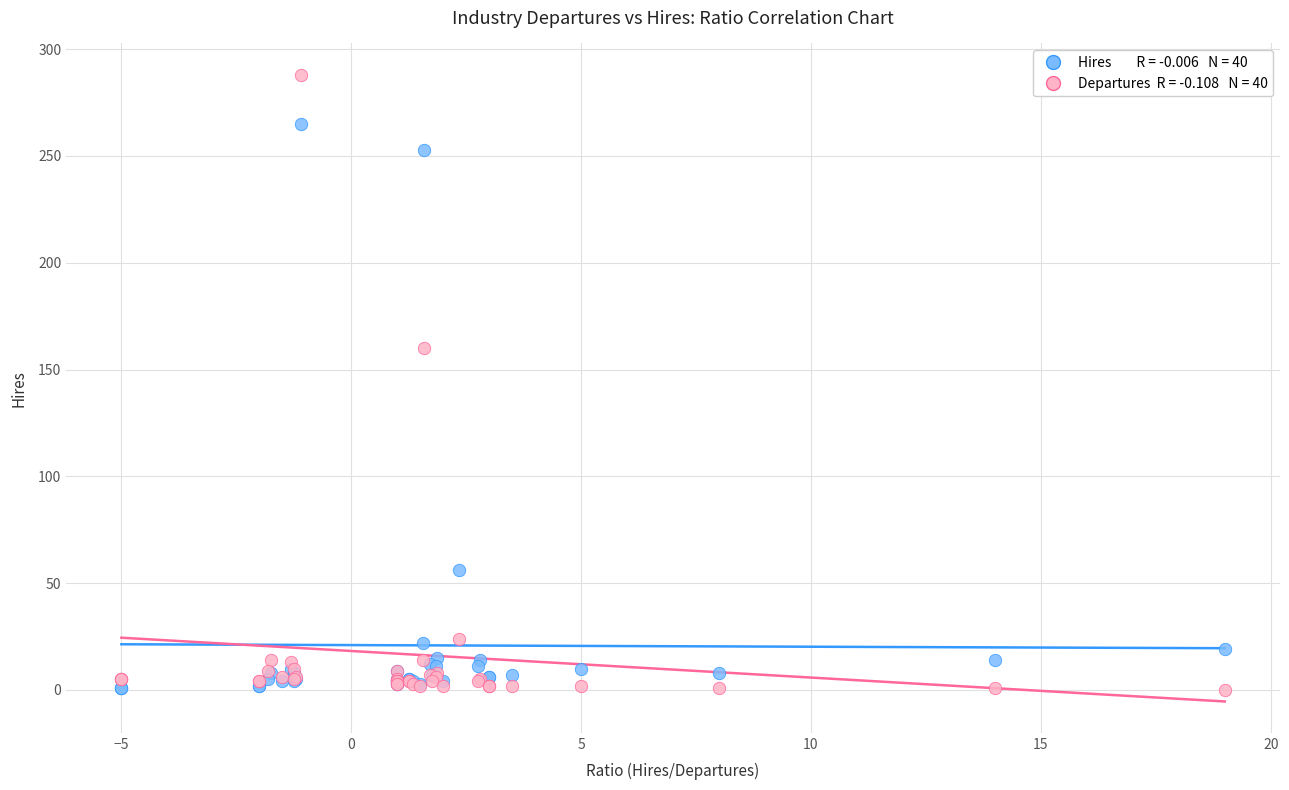

Across all series, what Y value is closest to 144?

160